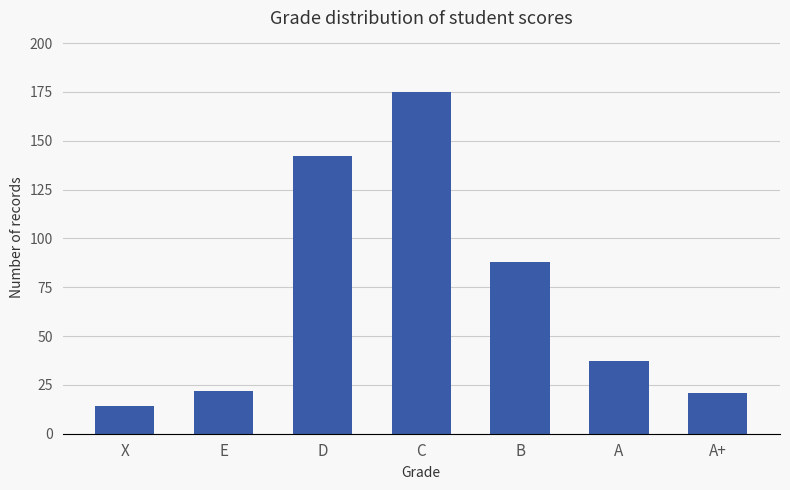

What is the value of the 3rd bar from the left?

142